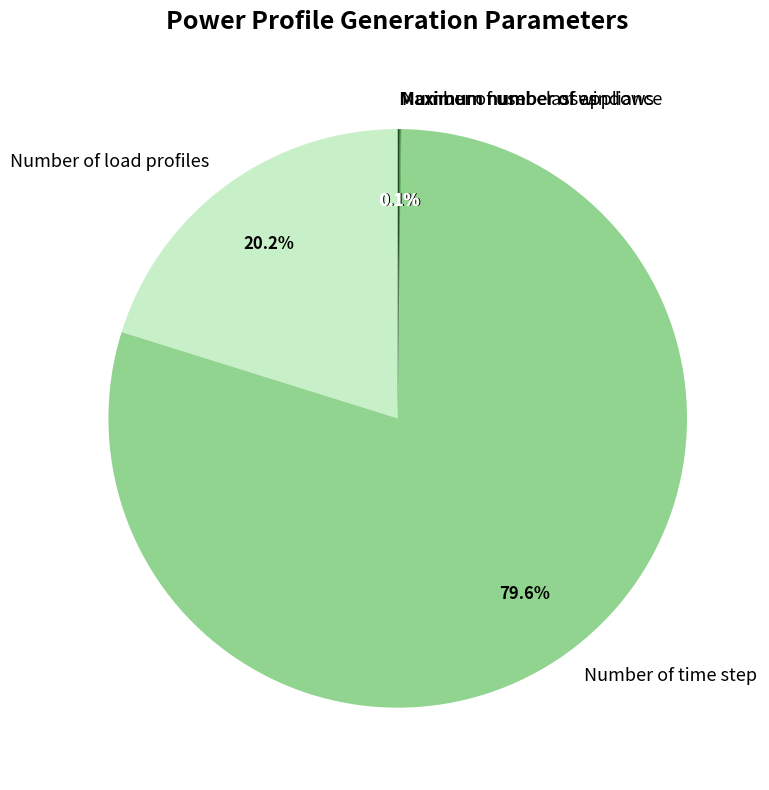

The Number of time step slice represents 71% of the pie. True or false?

False